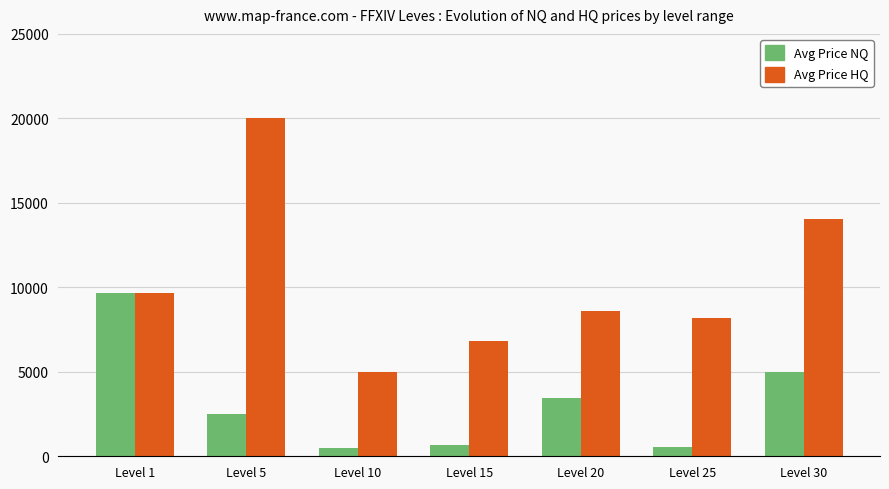

What are all the series names shown in the legend?

Avg Price NQ, Avg Price HQ